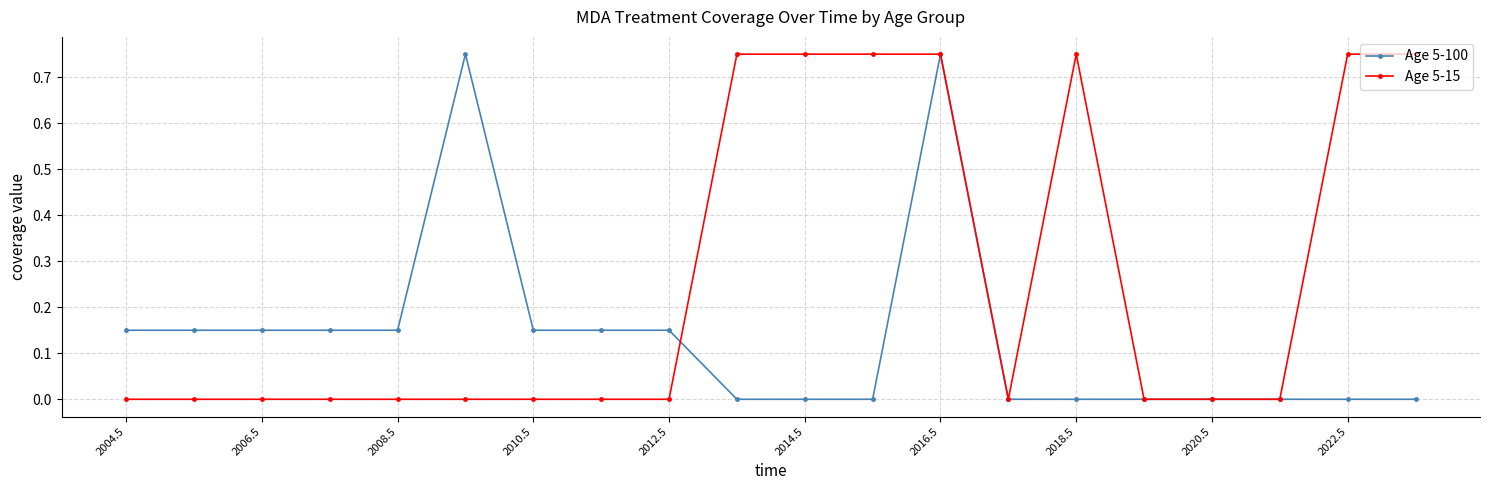

Which series has the largest total across all categories?

Age 5-15